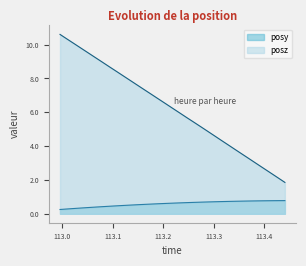

Count the number of data series in this chart.

2